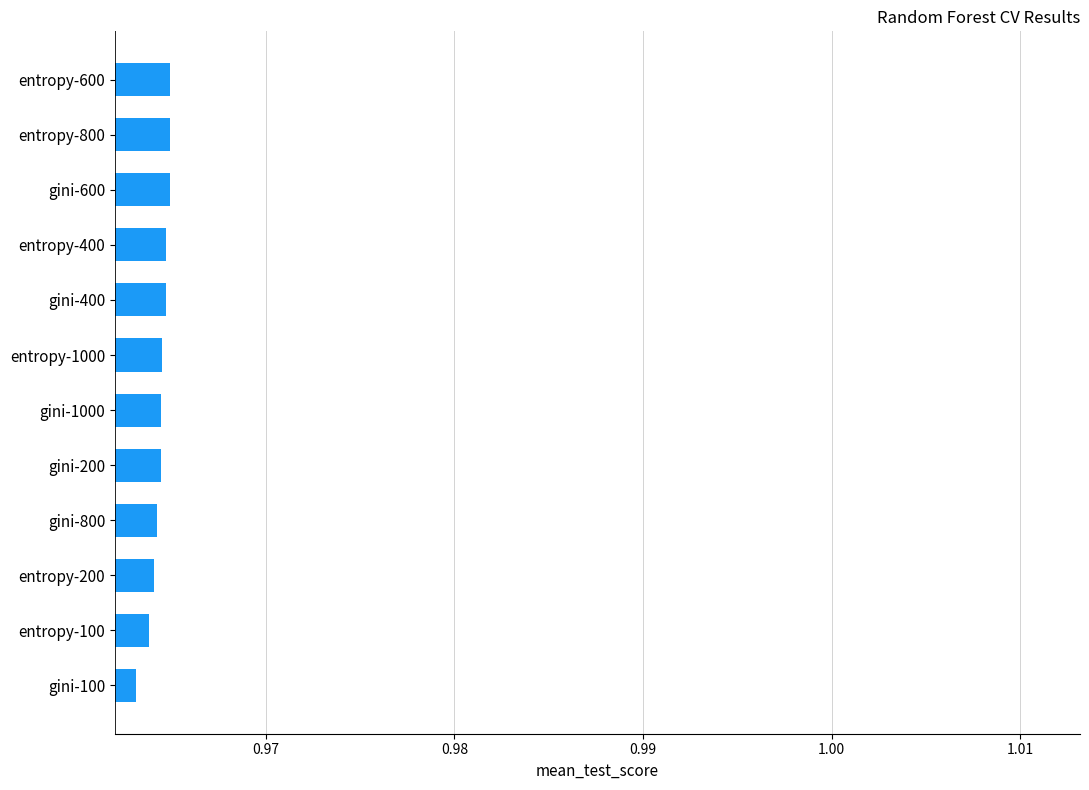

The chart shows a value of 1.5 at entropy-400. True or false?

False